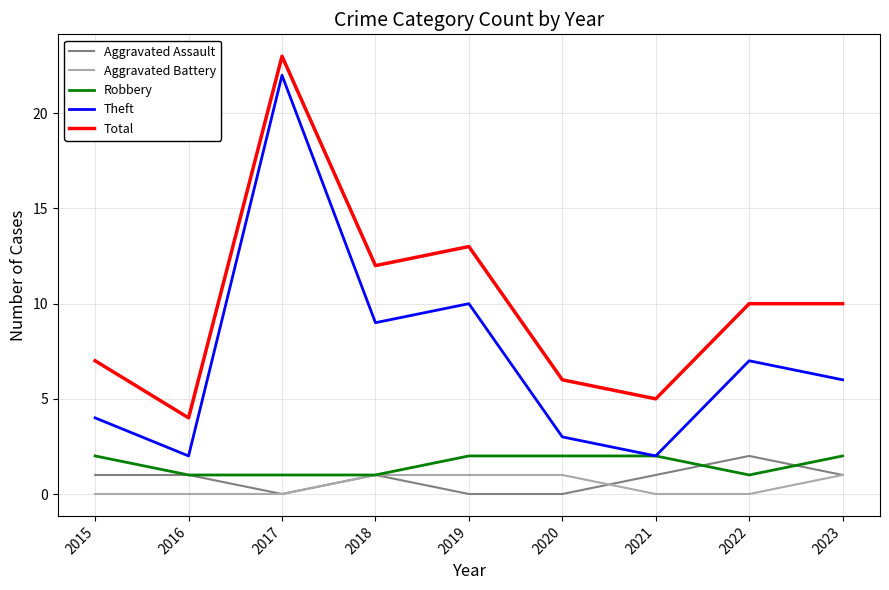

At which category is the sum across all series the highest?

2017